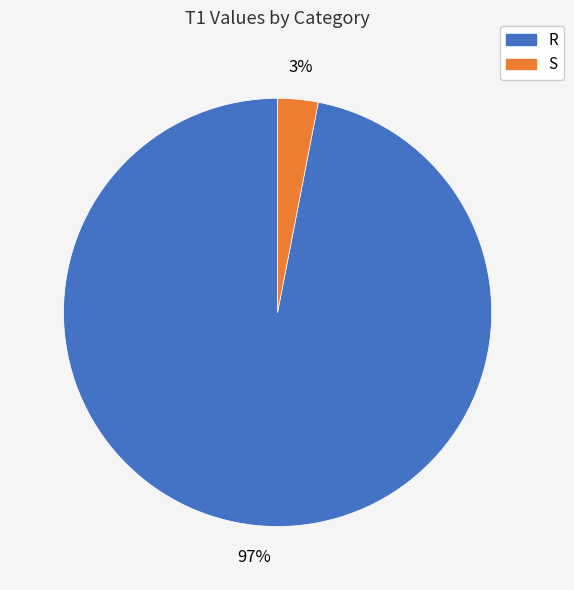

To the nearest percent, what is the difference between the largest and smallest slice percentages?

94%